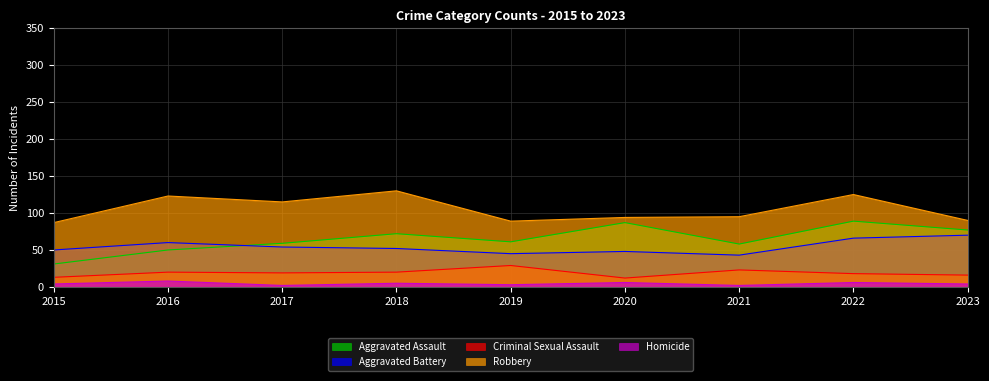

True or false: Aggravated Assault and Homicide intersect in this chart.

False